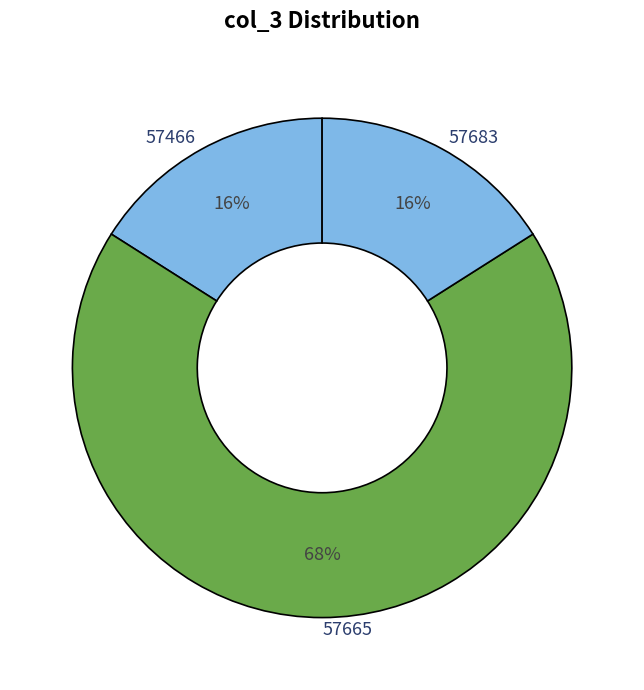

True or false: 57466 accounts for 16% of the total.

True